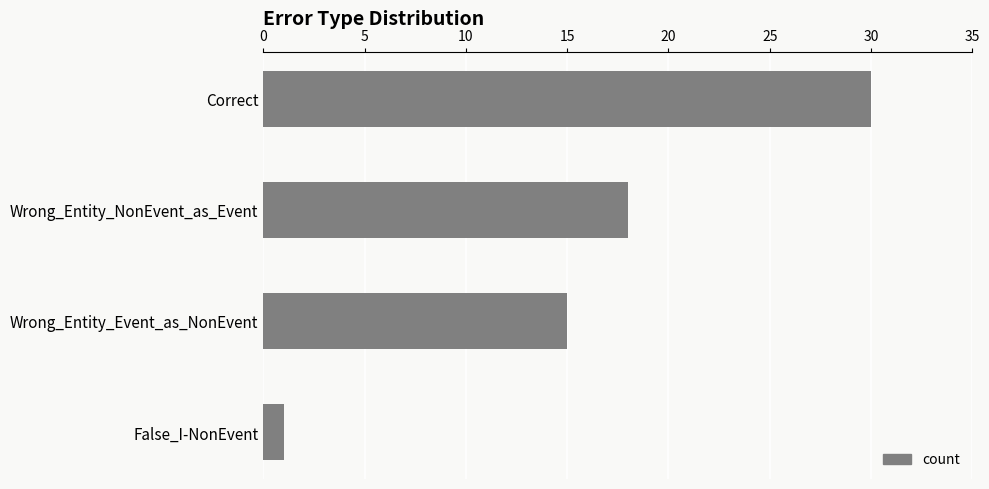

What is the minimum value shown in the chart?

1